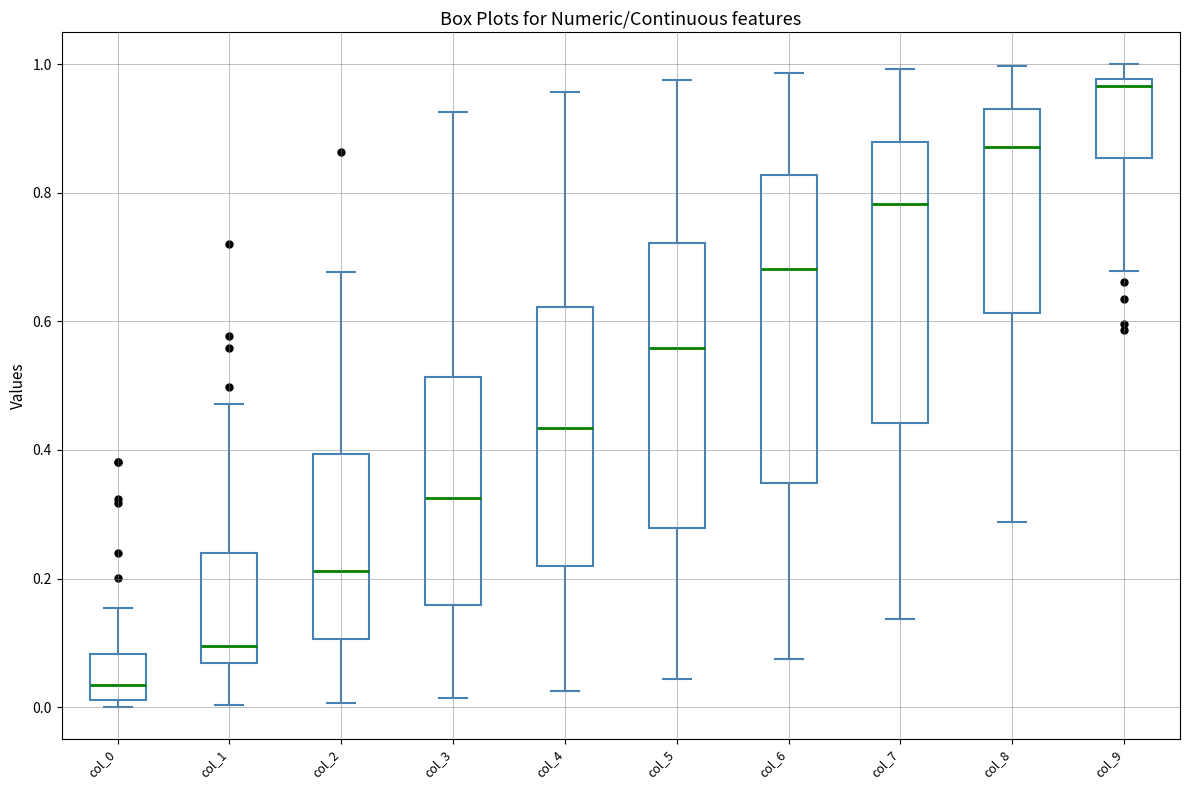

Where is the lower edge of the box for col_4 on the y-axis? The values are not printed on the chart, so give them approximately, as read against the axis.

0.22